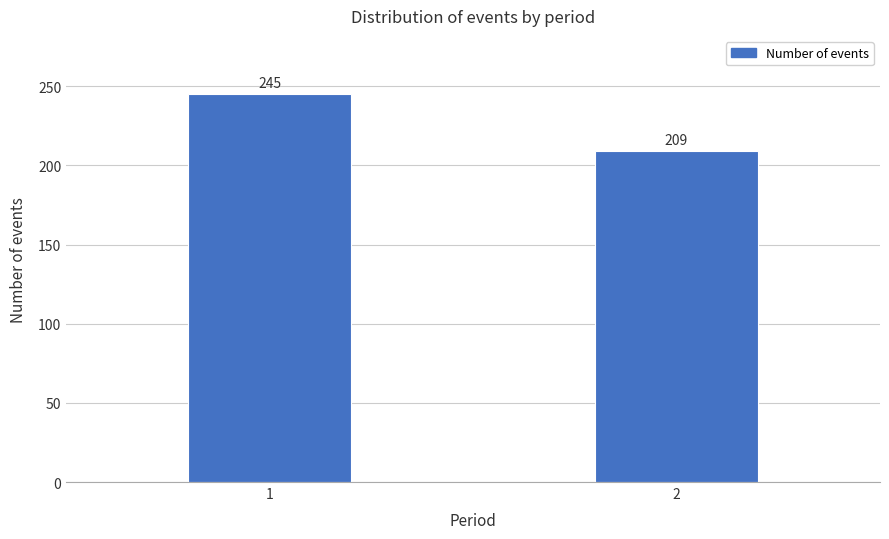

Reading left to right, list all the values displayed in this chart.

245	209